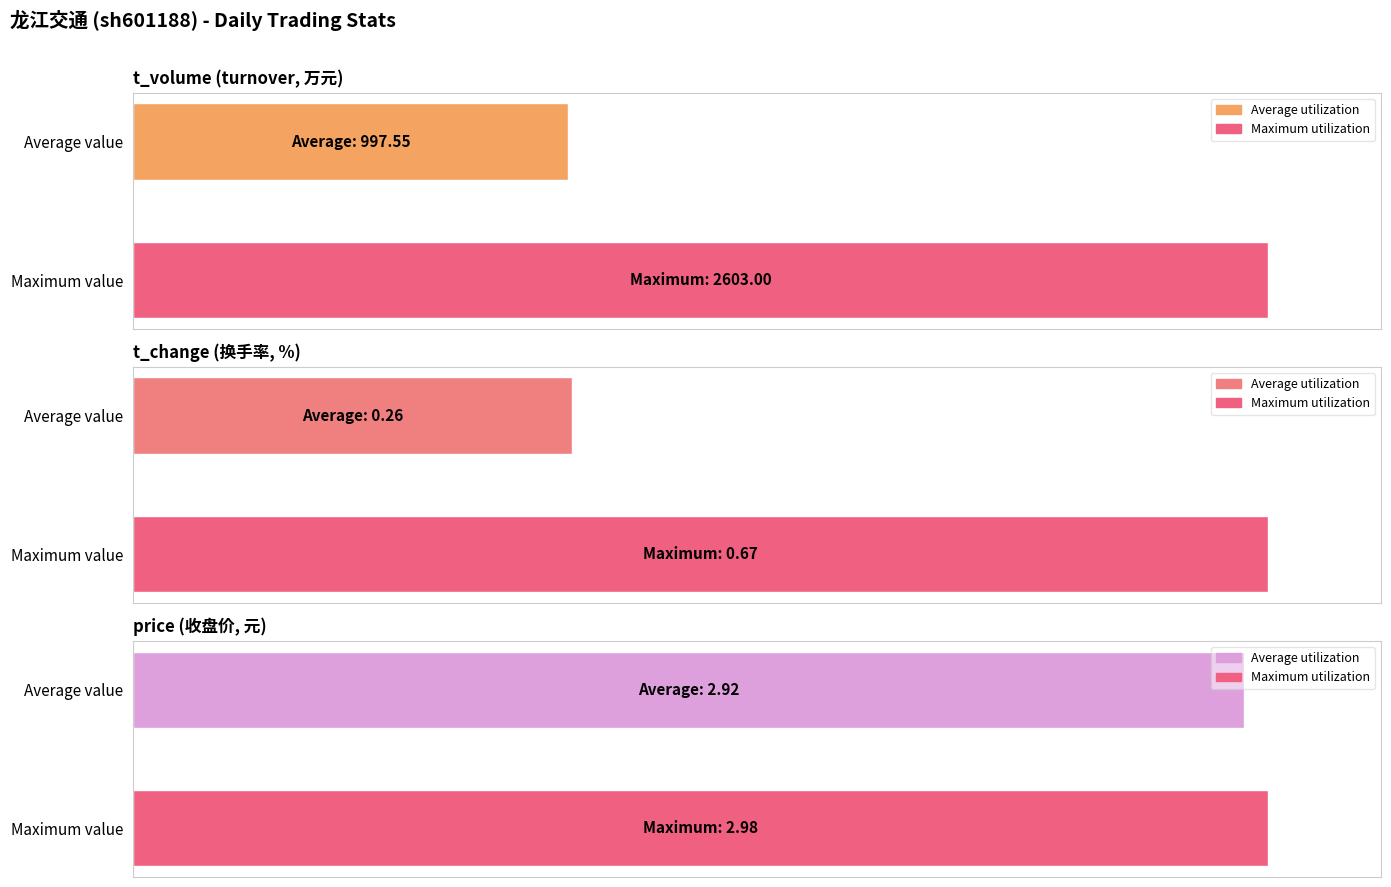

Which has a higher value, Average value or Maximum value?

Maximum value